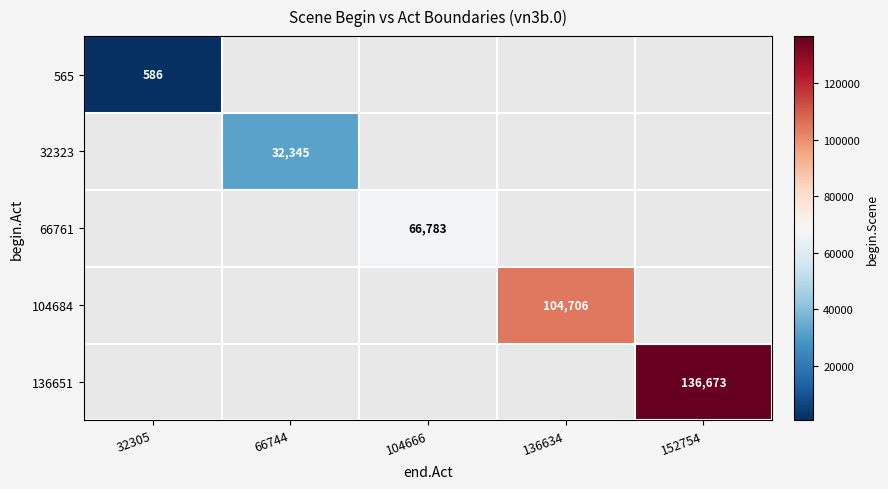

Is it true that 104684 equals 104706 at 136634?

True